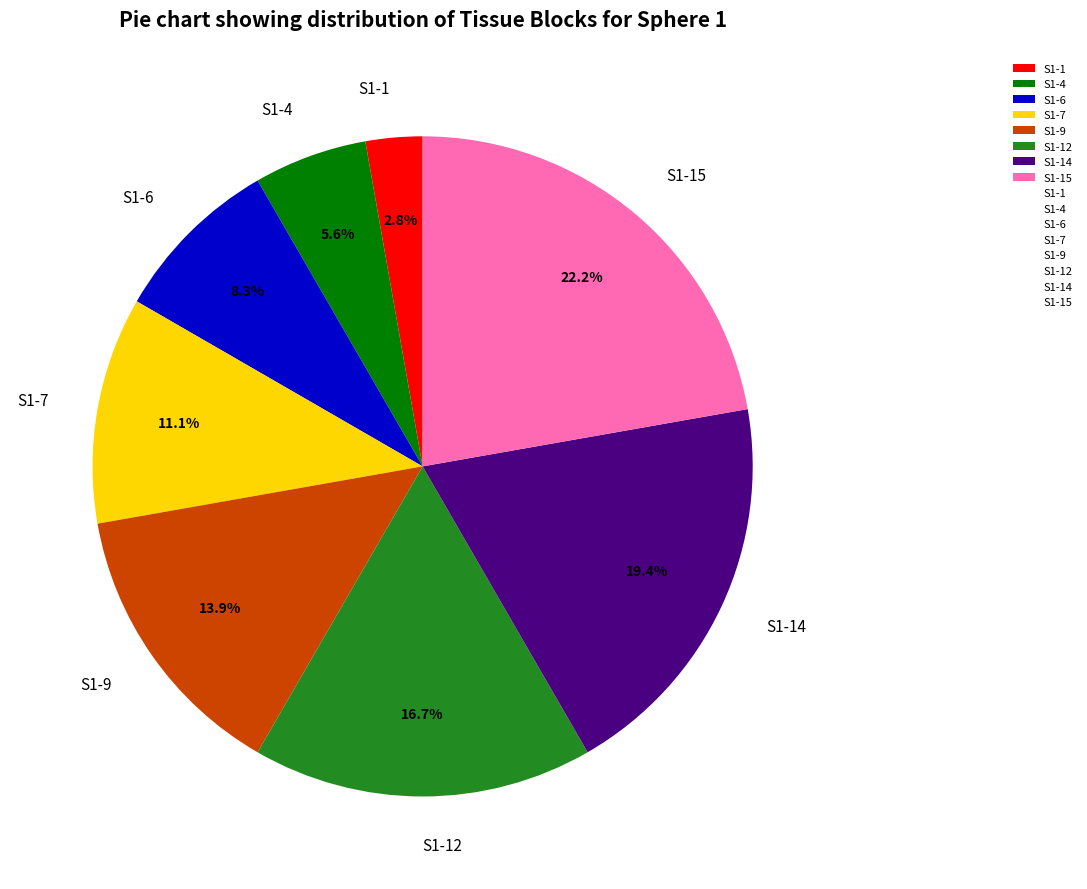

To the nearest percent, what is the combined percentage of S1-7 and S1-4?

17%